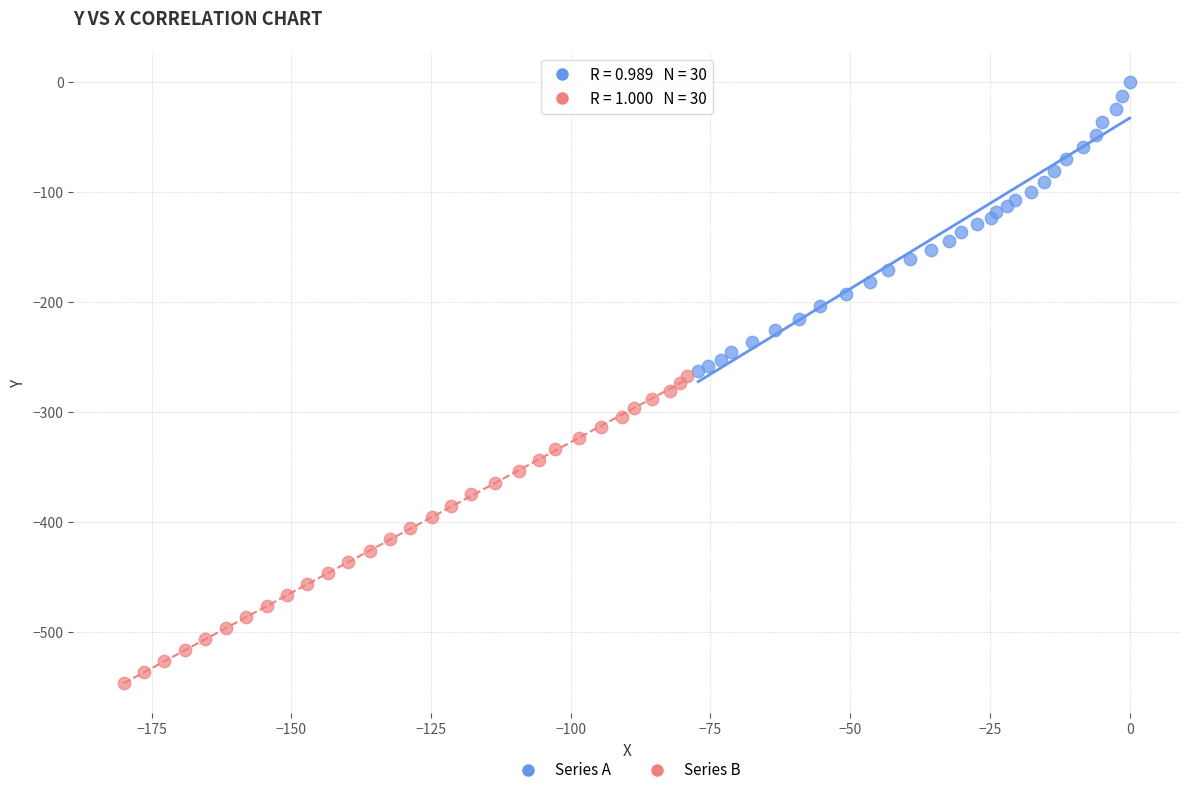

Which series reaches the maximum Y coordinate?

Series A